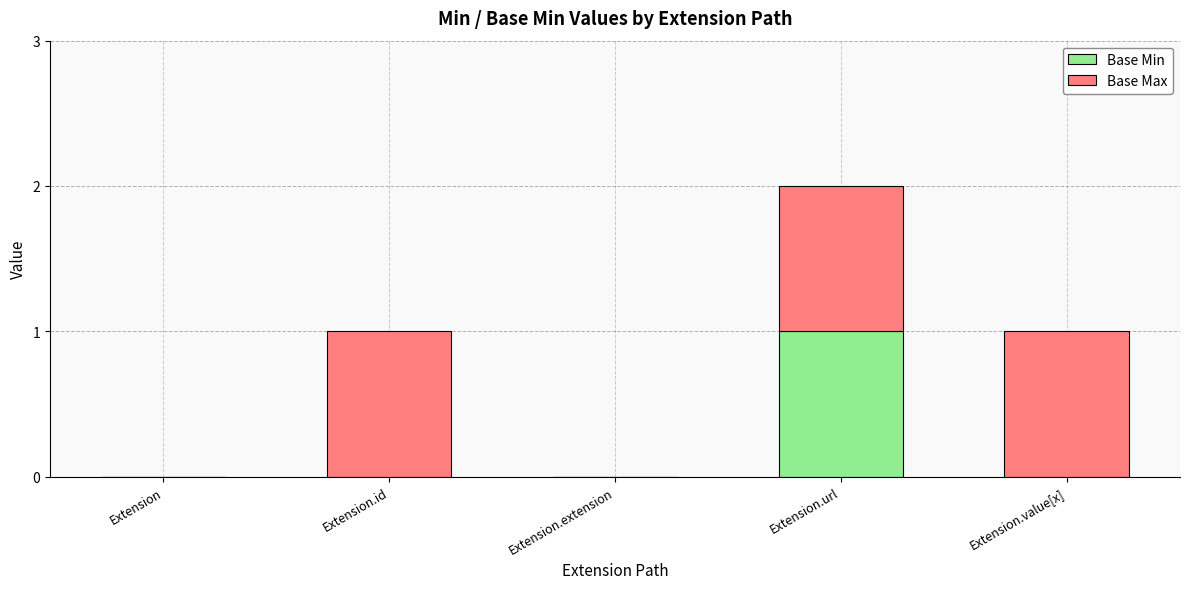

At which category is the sum across all series the highest?

Extension.url